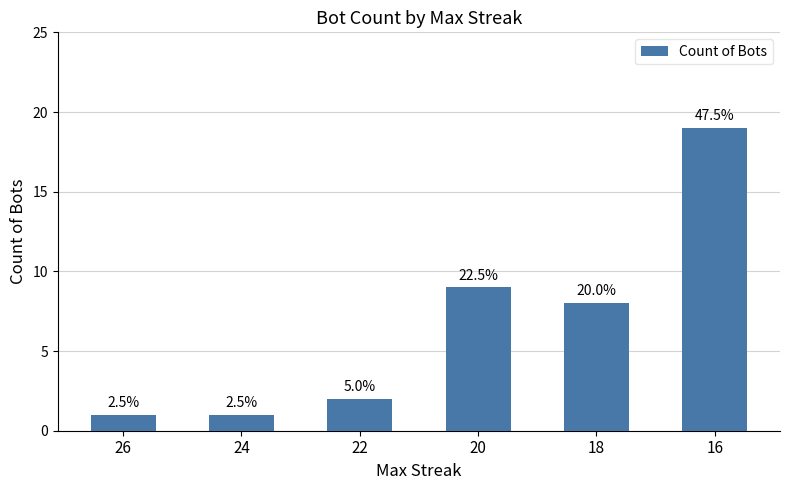

List the labels in order of value, smallest first.

26, 24, 22, 18, 20, 16